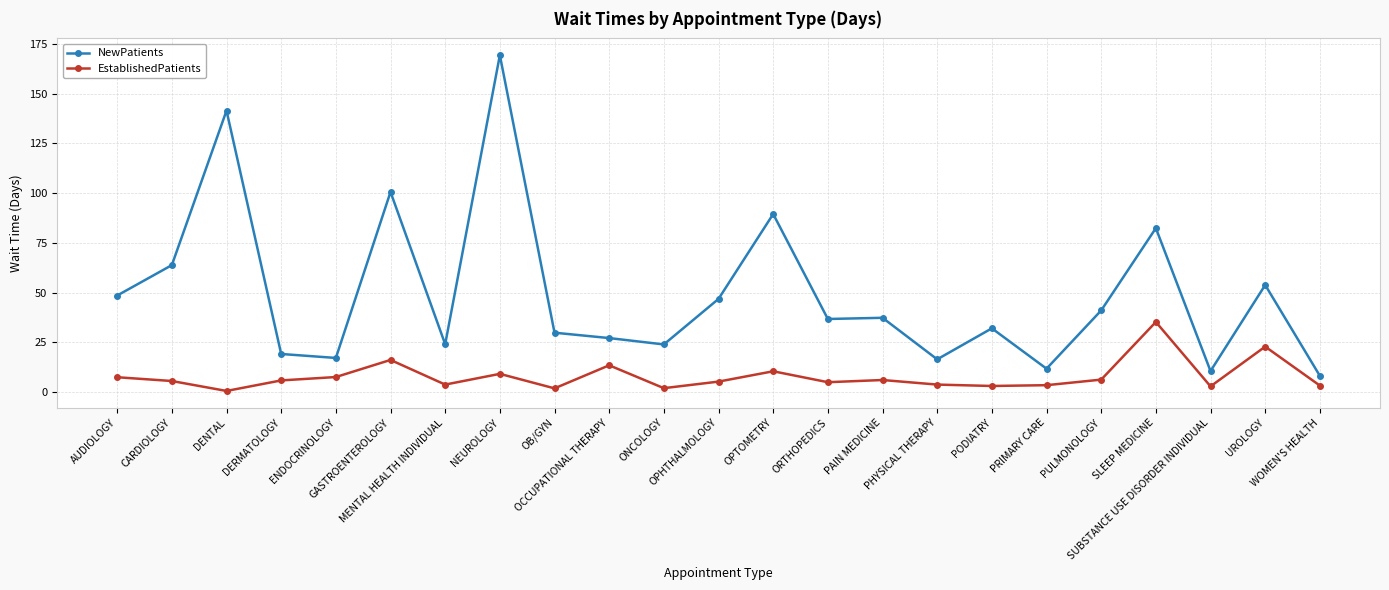

At which label is NewPatients closest to 88?

OPTOMETRY